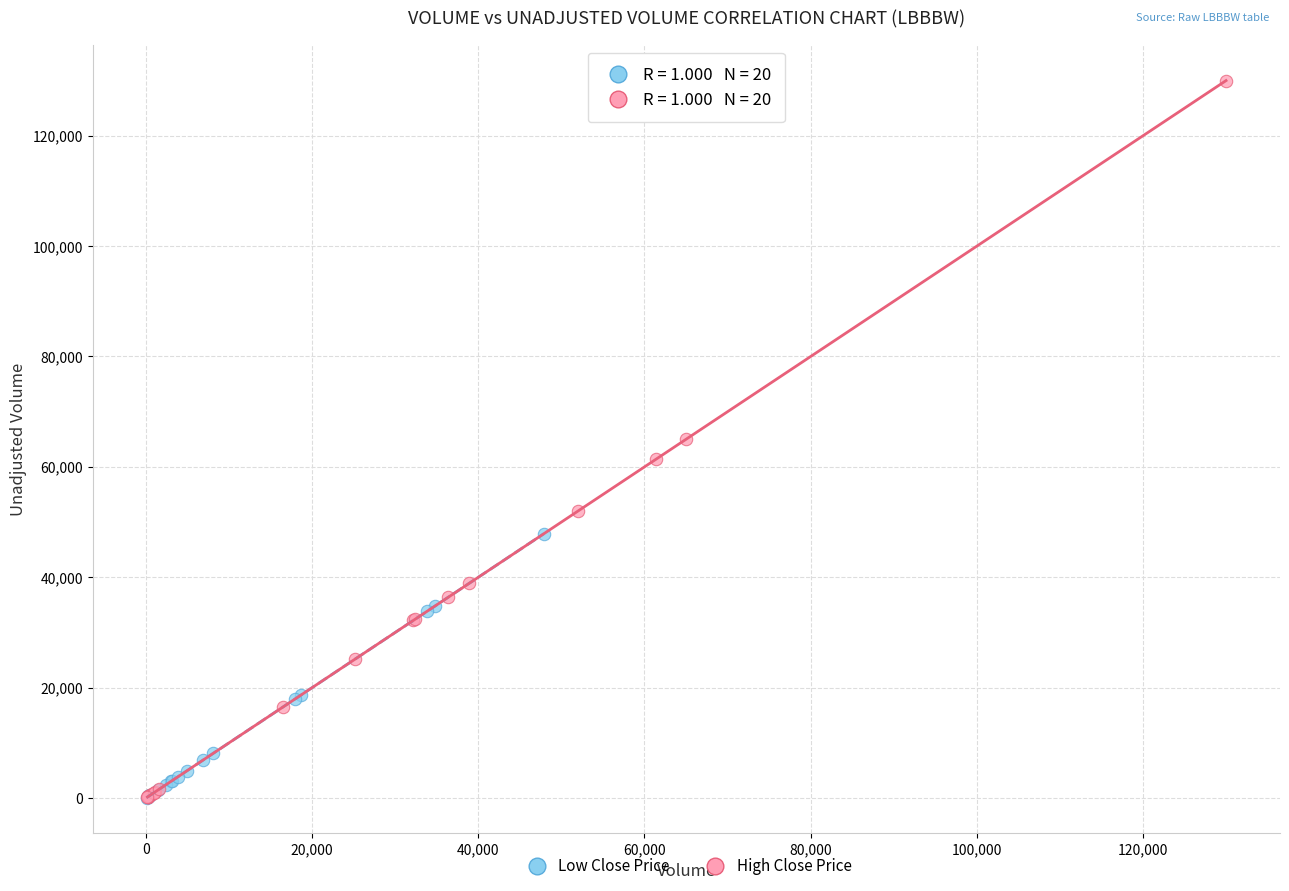

What are all the series names shown in the legend?

Low Close Price, High Close Price